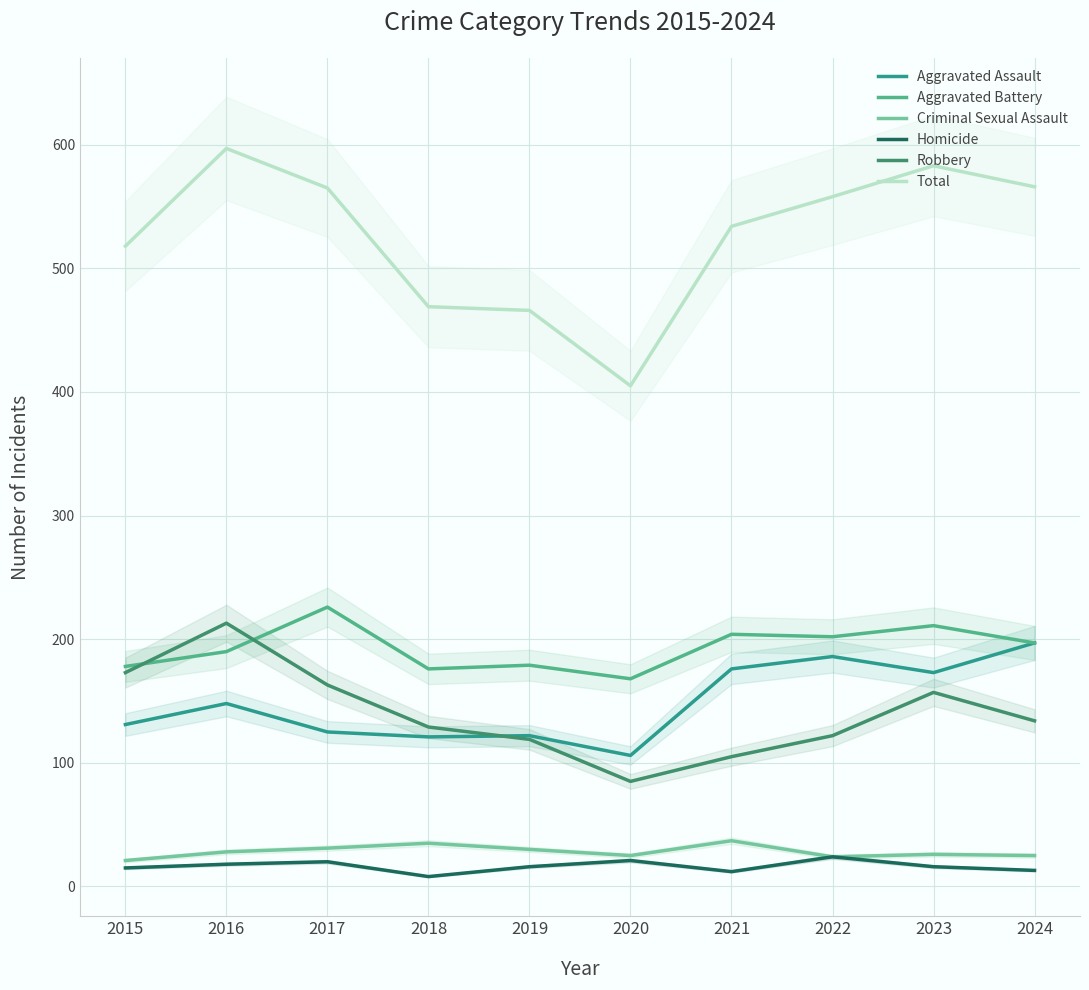

Reading left to right, transcribe all the data shown in this chart.

Aggravated Assault: 2015=131	2016=148	2017=125	2018=121	2019=122	2020=106	2021=176	2022=186	2023=173	2024=197
Aggravated Battery: 2015=178	2016=190	2017=226	2018=176	2019=179	2020=168	2021=204	2022=202	2023=211	2024=197
Criminal Sexual Assault: 2015=21	2016=28	2017=31	2018=35	2019=30	2020=25	2021=37	2022=24	2023=26	2024=25
Homicide: 2015=15	2016=18	2017=20	2018=8	2019=16	2020=21	2021=12	2022=24	2023=16	2024=13
Robbery: 2015=173	2016=213	2017=163	2018=129	2019=119	2020=85	2021=105	2022=122	2023=157	2024=134
Total: 2015=518	2016=597	2017=565	2018=469	2019=466	2020=405	2021=534	2022=558	2023=583	2024=566